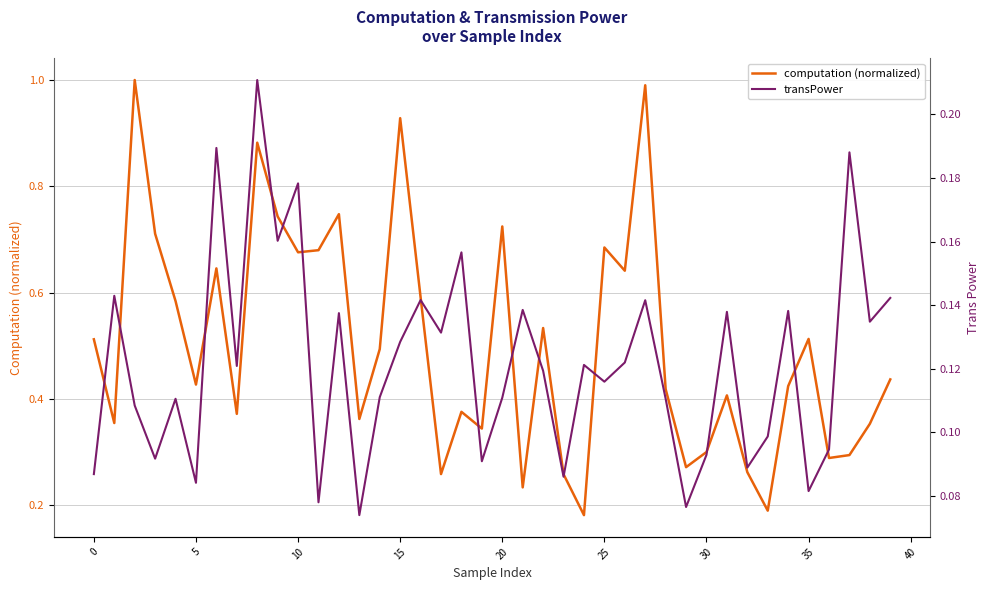

What is the value of the transPower point at the 27th from the left?

0.1